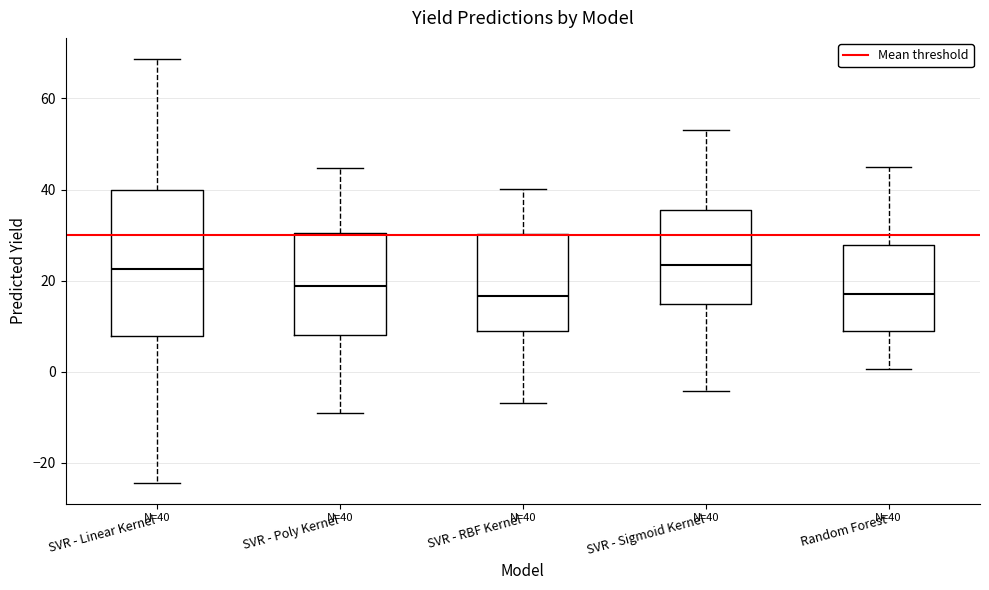

Which box is the tallest, from its lower edge to its upper edge?

SVR - Linear Kernel